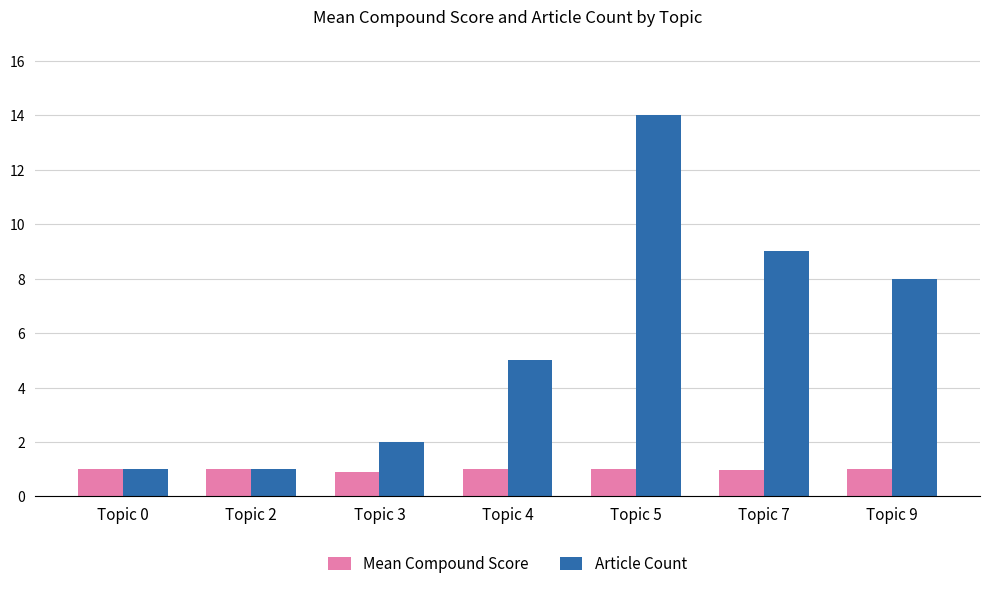

What is the value of the Article Count bar at the 6th from the left?

9.0